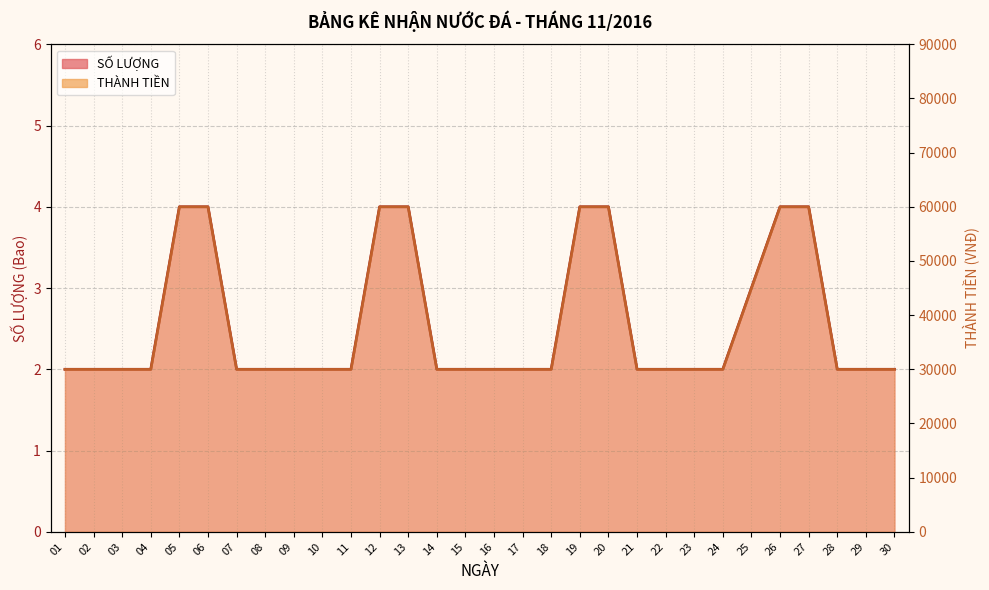

True or false: SỐ LƯỢNG and THÀNH TIỀN intersect in this chart.

False